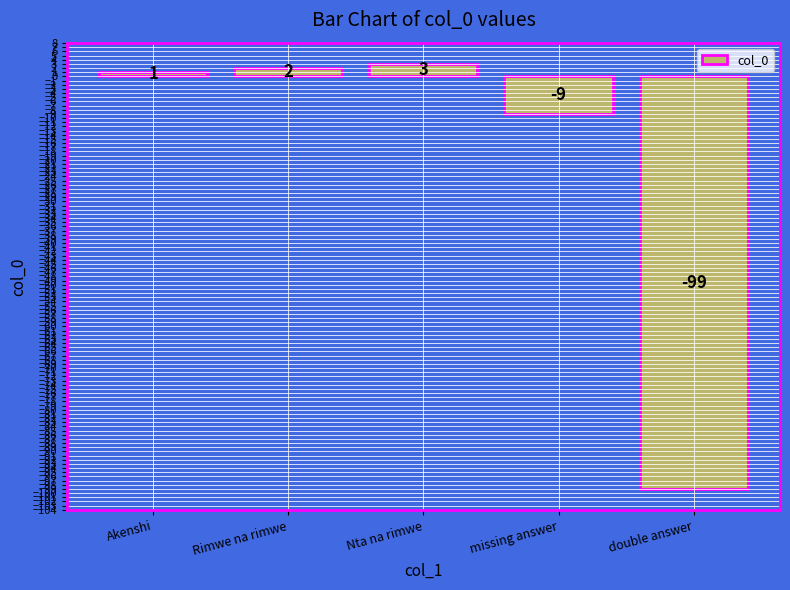

Where is the data nearest to the value -48?

missing answer